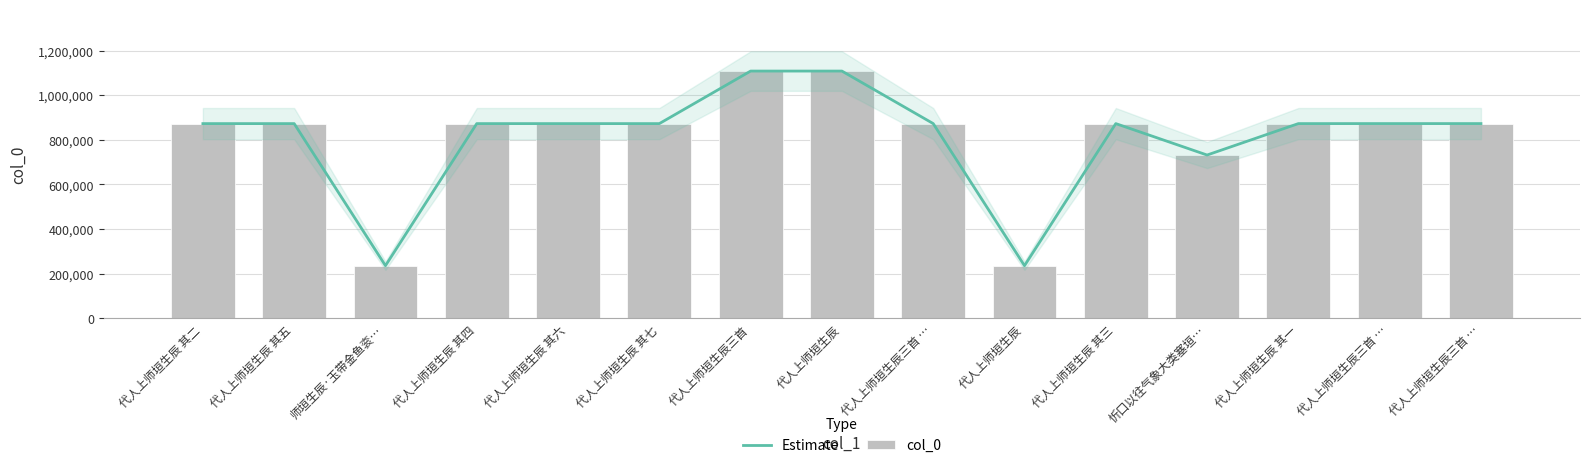

What is the difference between the maximum and minimum values in the Estimate series?

871827